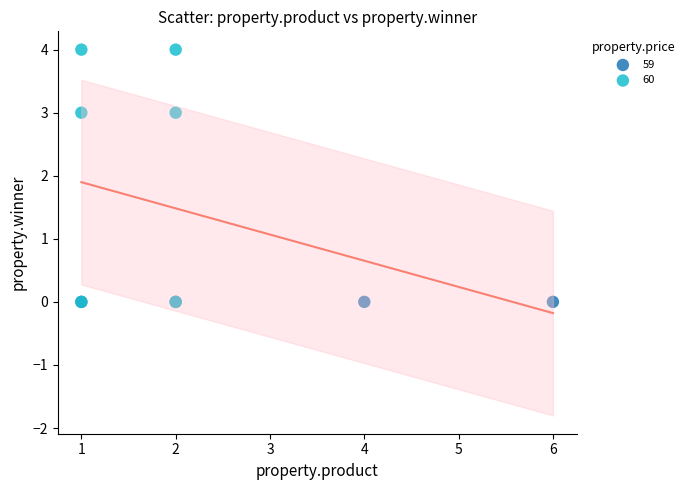

Which series reaches the maximum Y coordinate?

60